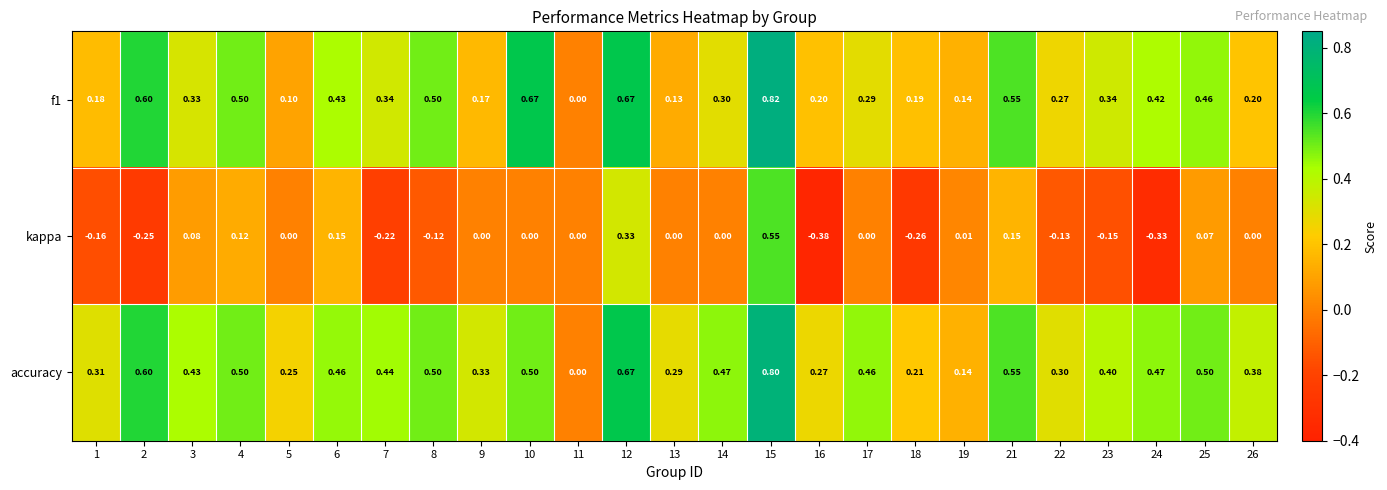

How many data points in kappa are less than 0?

9